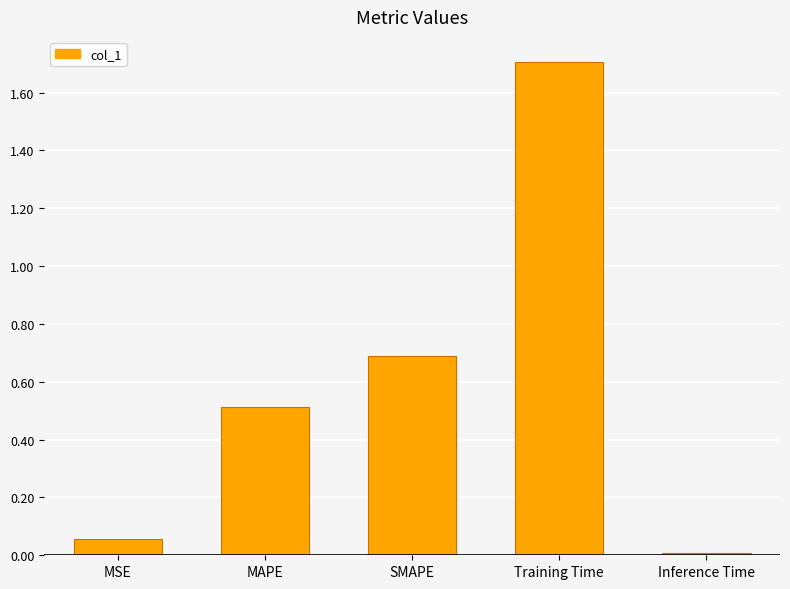

List the labels in order of value, largest first.

Training Time, SMAPE, MAPE, MSE, Inference Time